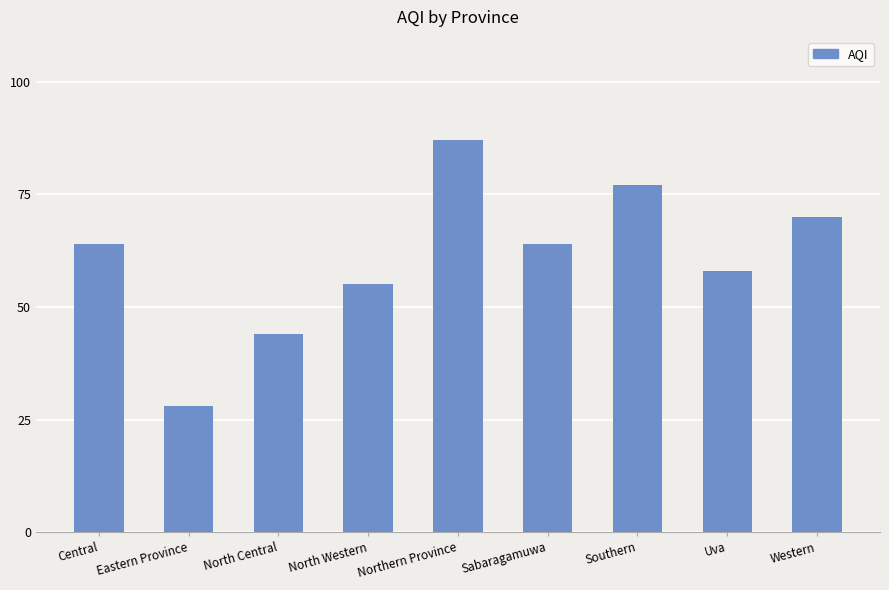

What is the smallest value displayed?

28